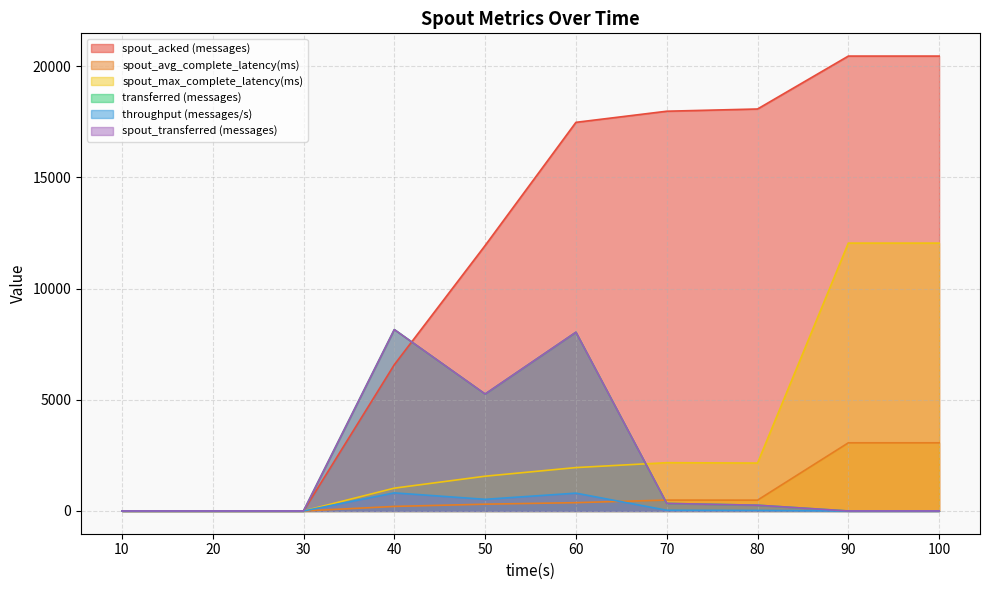

True or false: transferred (messages) has more than 0 points higher than both neighbors.

True